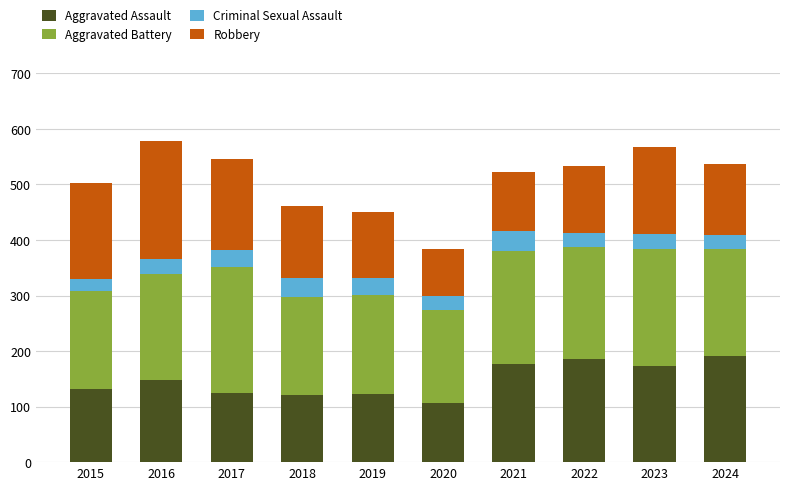

What is the difference between the maximum and minimum values in the Aggravated Assault series?

86